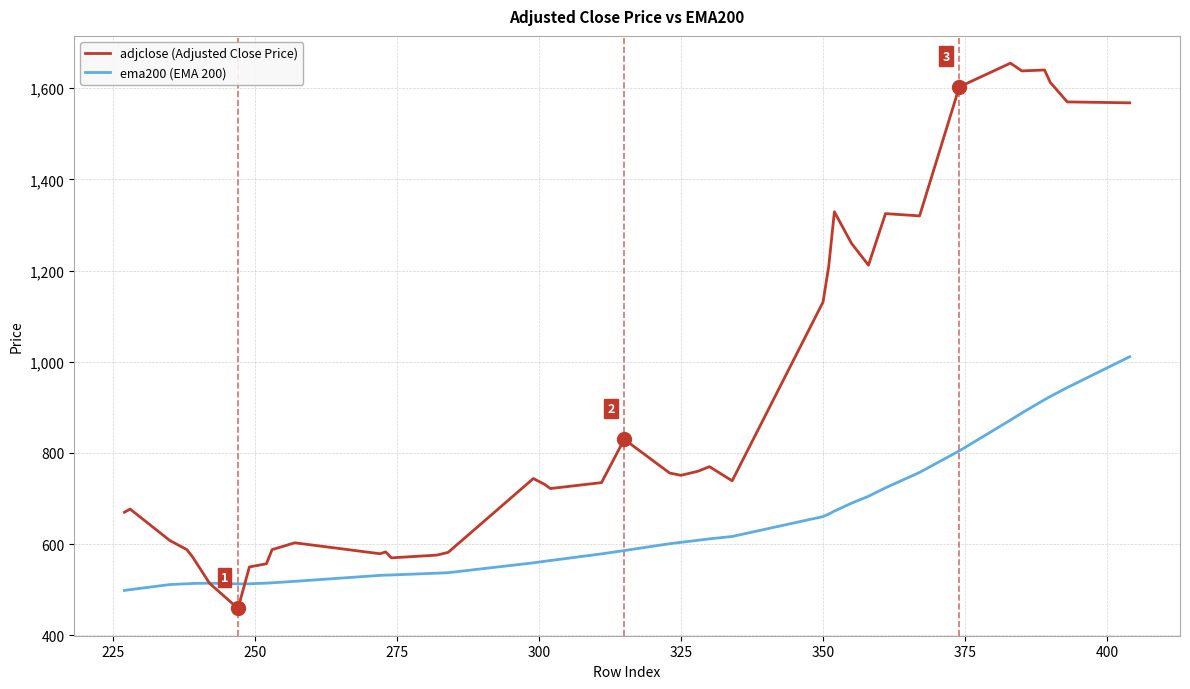

Rank the series by their maximum value, from highest to lowest.

adjclose (Adjusted Close Price), ema200 (EMA 200)